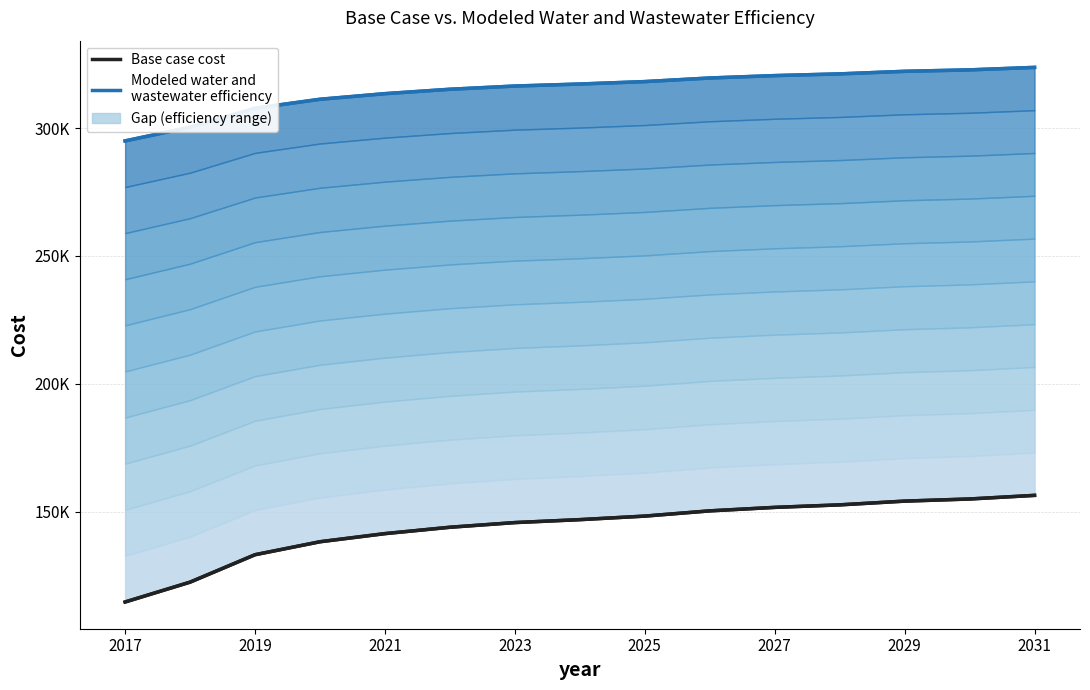

List the series in order of their overall mean, highest first.

Modeled water and wastewater efficiency, Base case cost